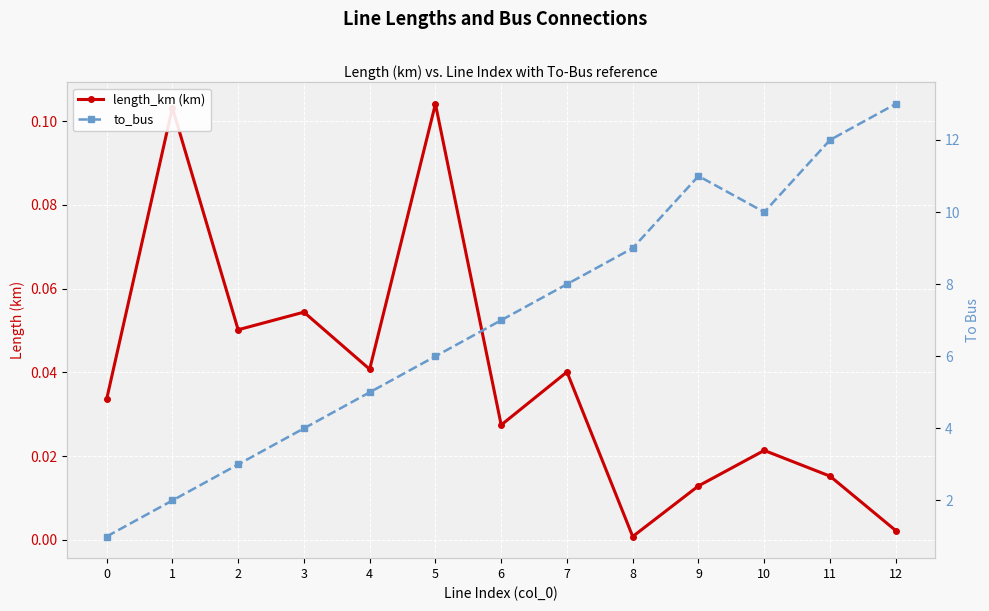

Where does the to_bus series first go above 7?

7